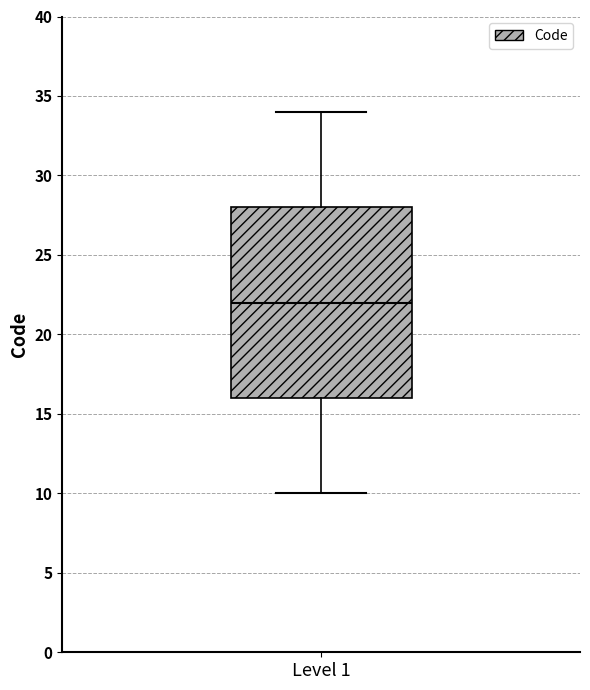

Read this box plot against the y-axis: the position of the median line, the range covered by the box, and the ends of both whiskers. The values are not printed on the chart, so give them approximately, as read against the axis.

median 22, box 16 to 28, whiskers 10 to 34